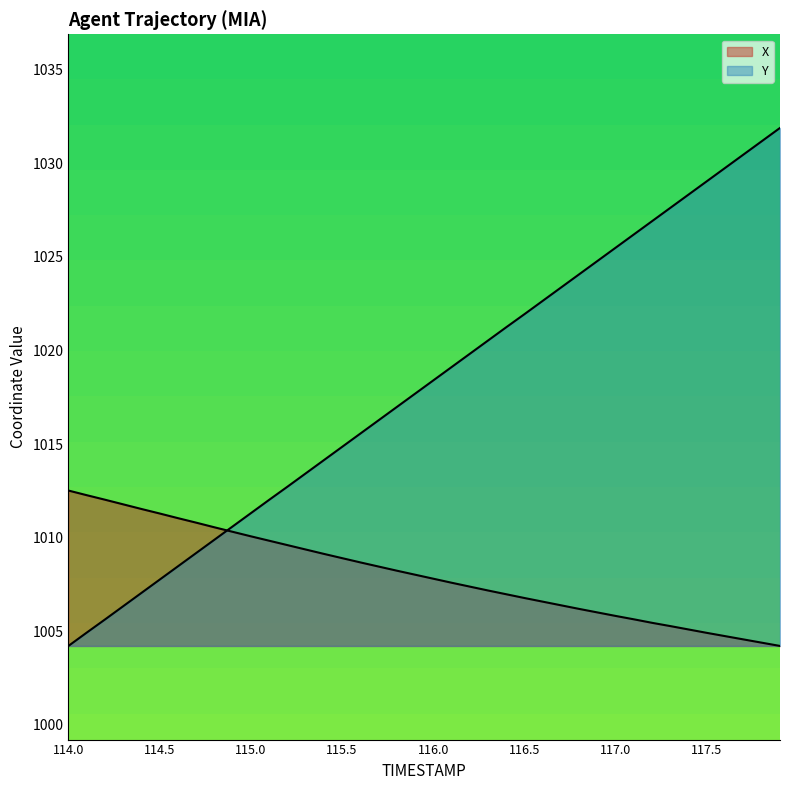

The value of Y at 116.0 is 1740.4. True or false?

False